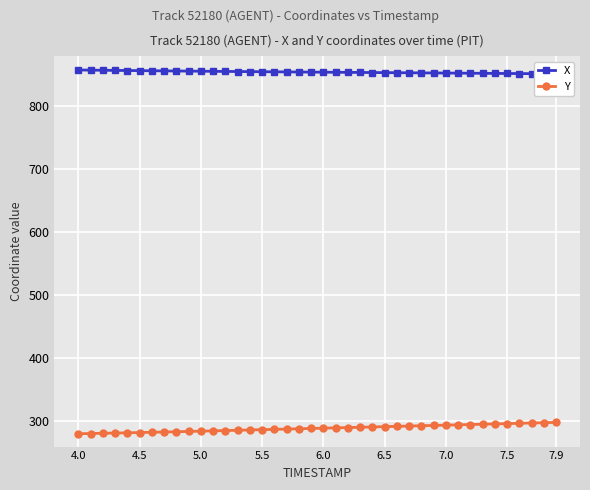

How many lines are shown in the chart?

2